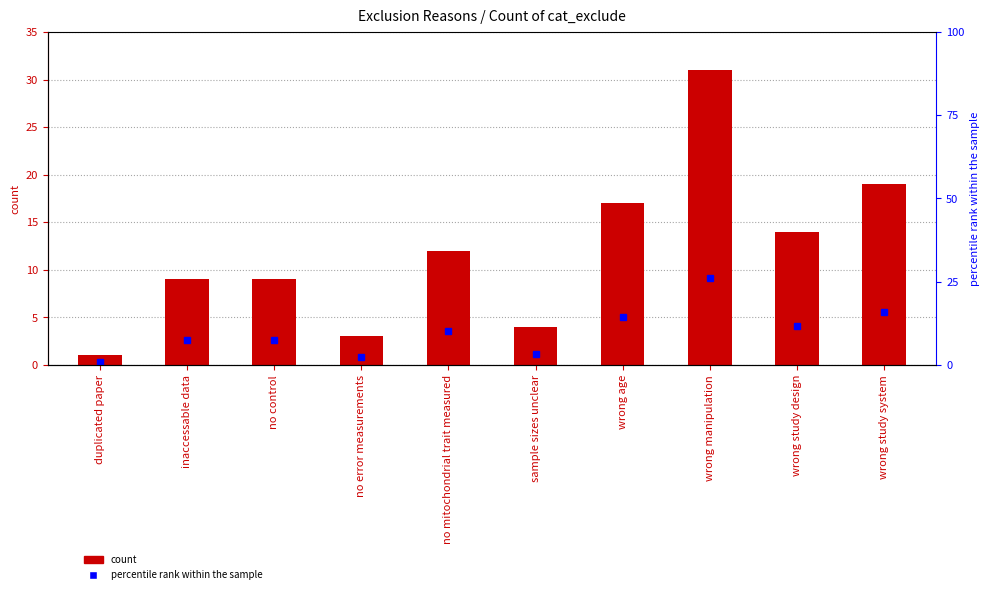

What is the value of the percentile rank within the sample bar at the 4th from the left?

2.5